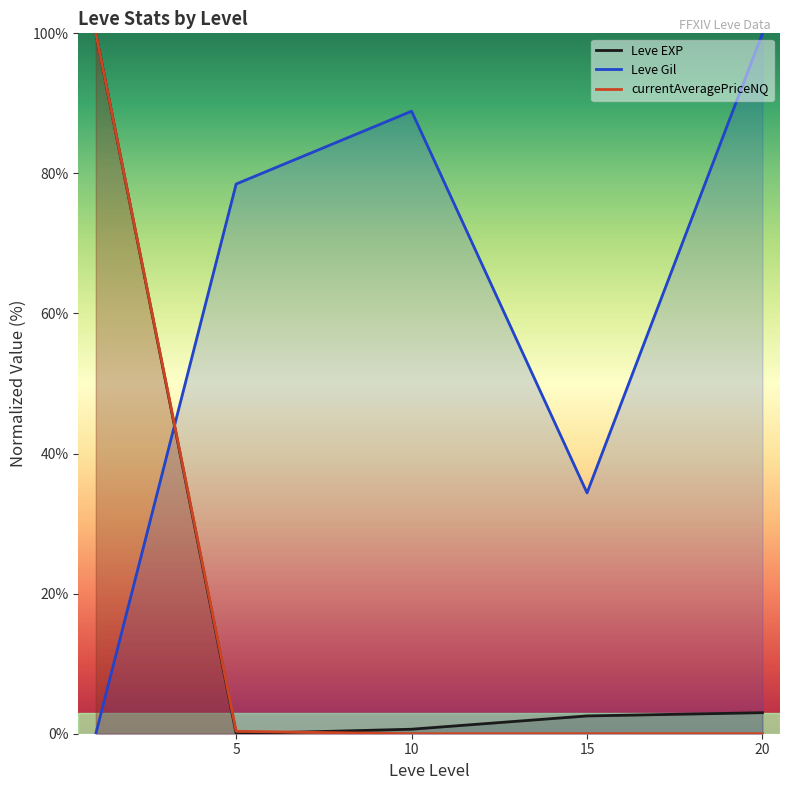

List the series in order of their peak value, lowest first.

Leve EXP, Leve Gil, currentAveragePriceNQ